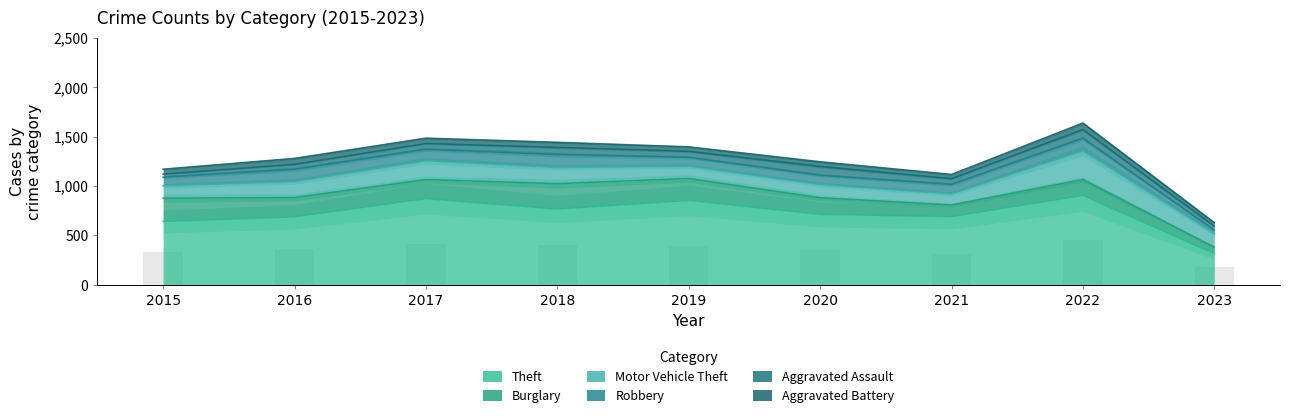

True or false: Robbery has a value of 123 at 2016.

True